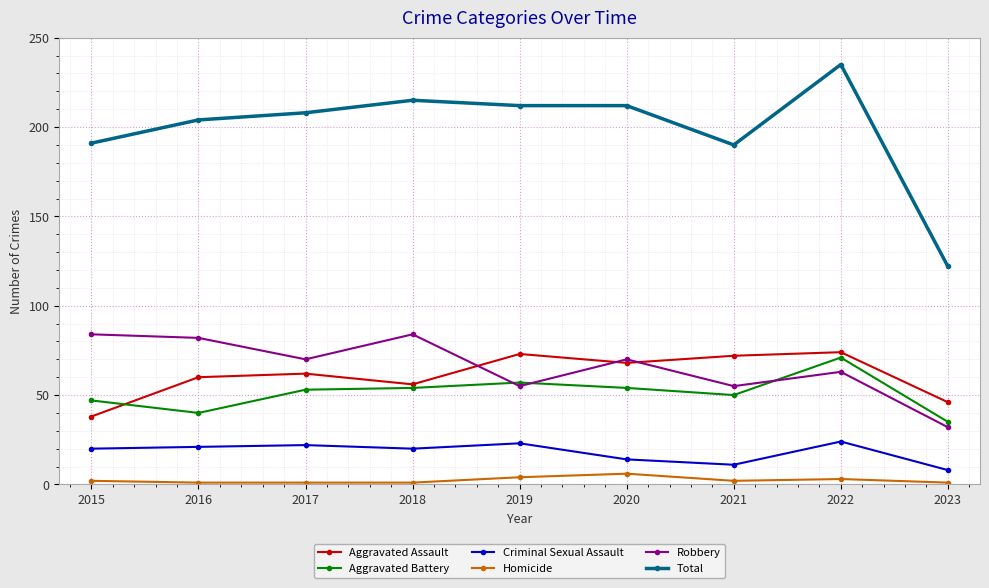

At which category is the sum across all series the highest?

2022